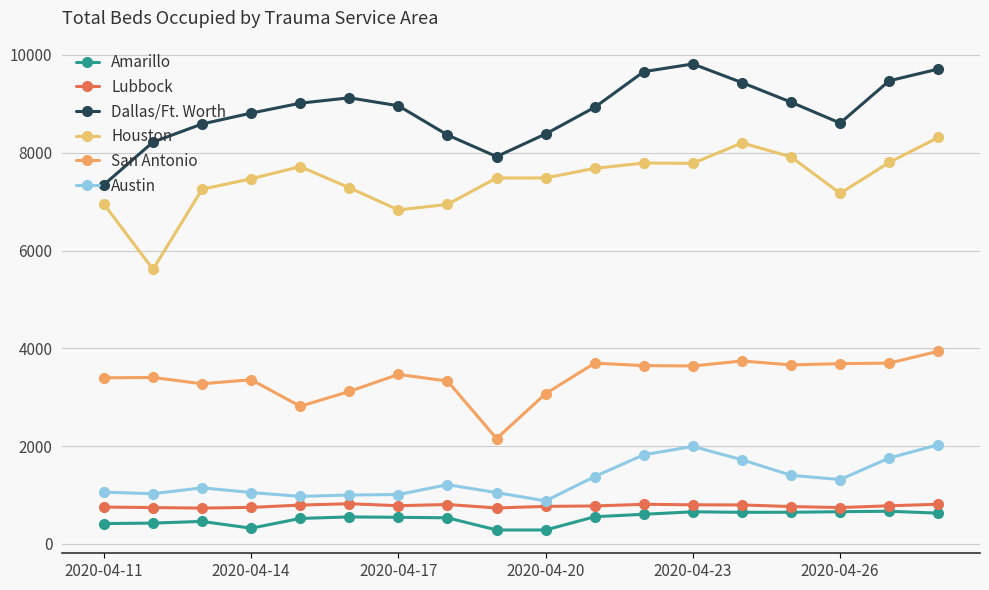

What is the difference between the second highest and second lowest values in the Houston series?

1371